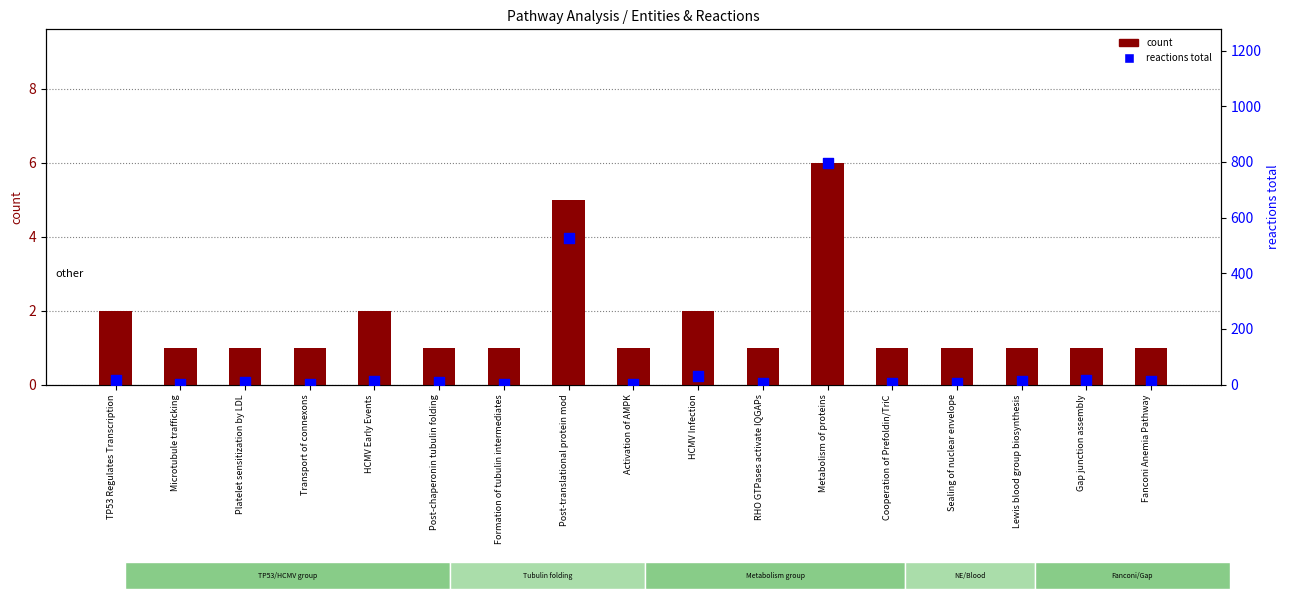

What is the total value across all series at Transport of connexons?

4